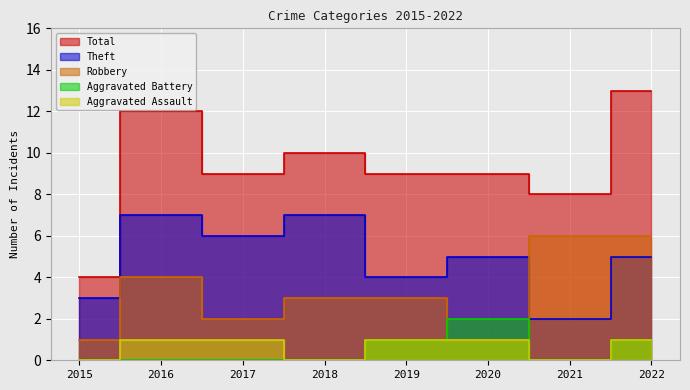

True or false: Aggravated Battery and Total cross at least once.

False